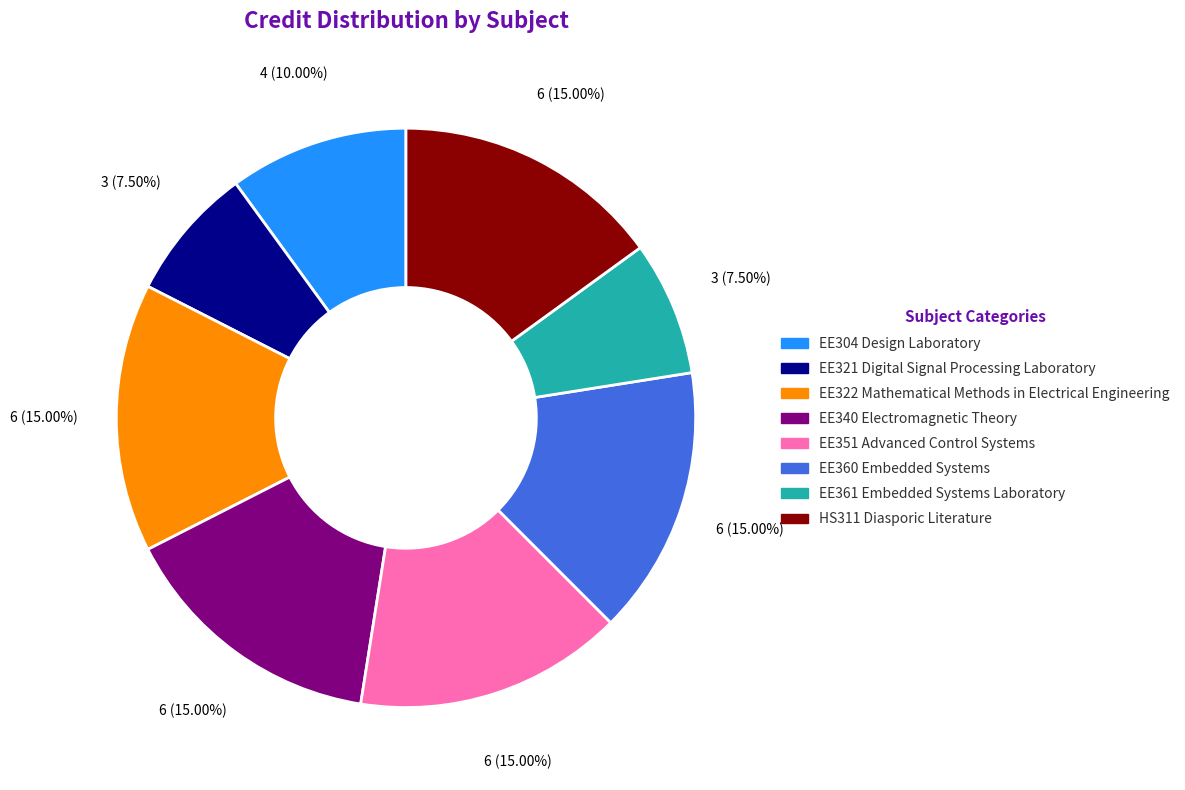

Is there a majority slice in this chart?

No